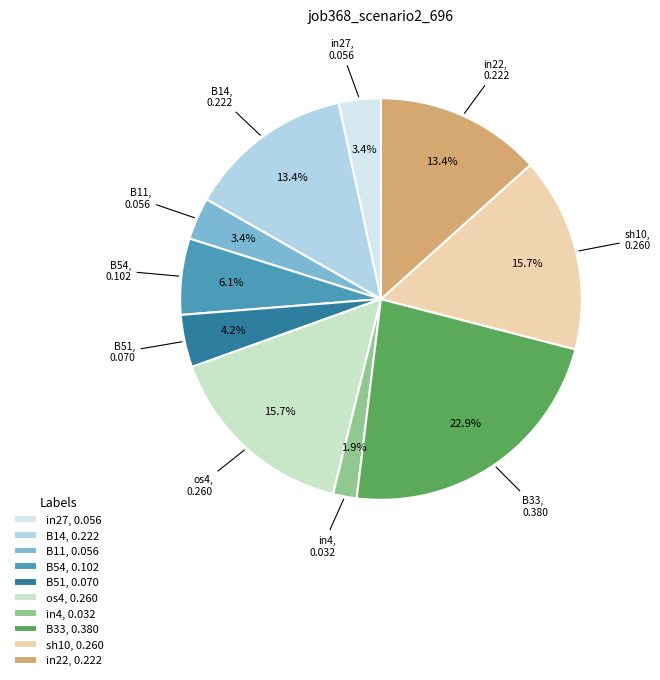

What percentage is the in22 slice, to the nearest percent?

13%